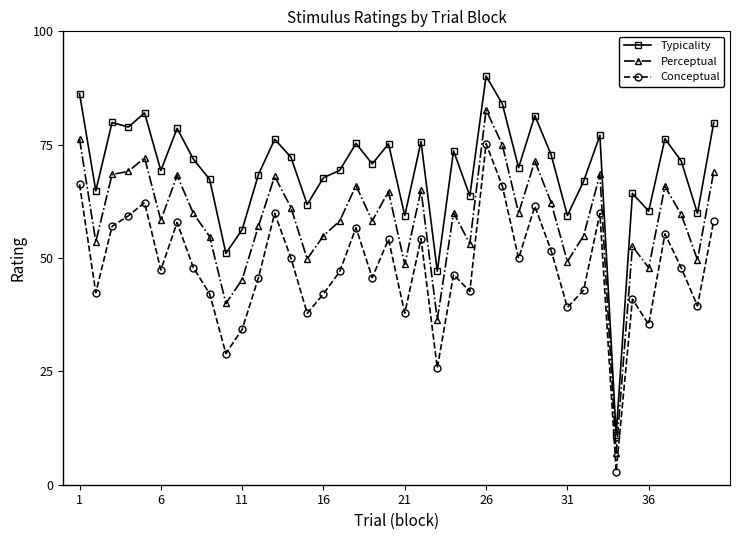

How many distinct data groups are displayed?

3